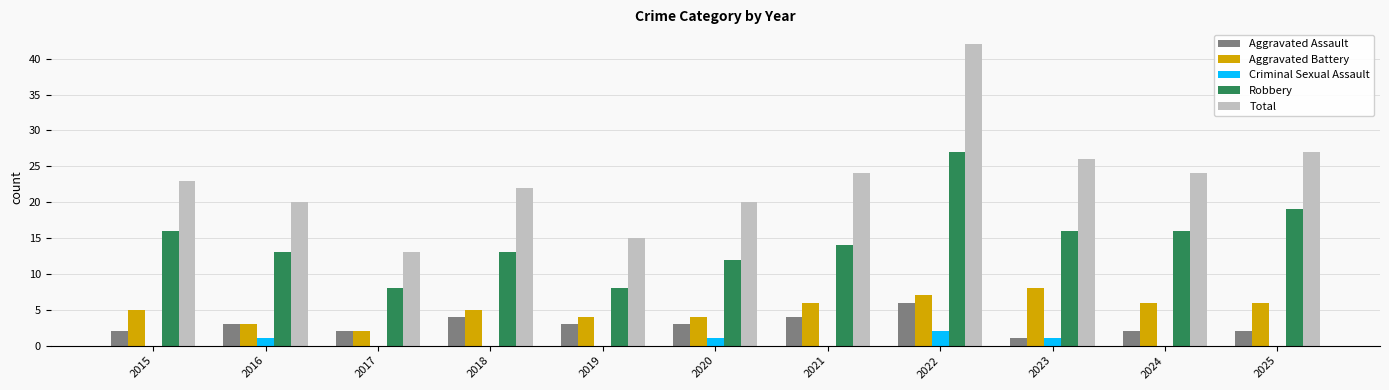

The value of Aggravated Battery at 2020 is 1. True or false?

False